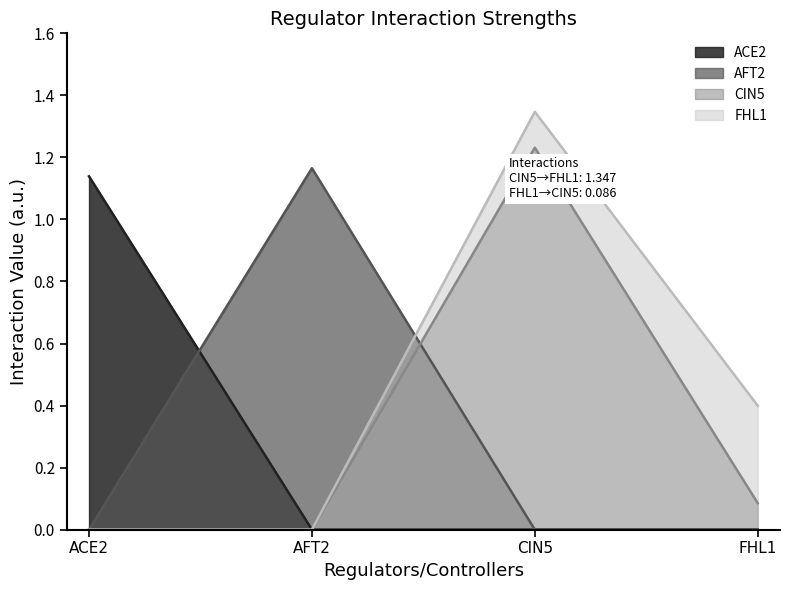

Reading left to right, extract all data points from this chart.

ACE2: 1.1	0.0	0.0	0.0
AFT2: 0.0	1.2	0.0	0.0
CIN5: 0.0	0.0	1.2	0.1
FHL1: 0.0	0.0	1.3	0.4